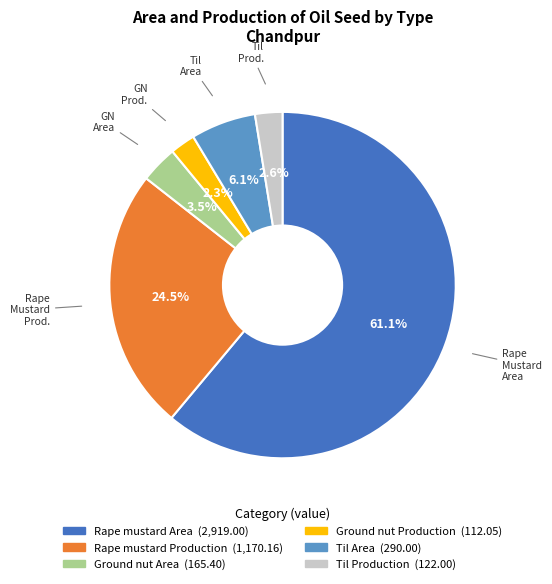

Which slice represents more than half of the pie?

Rape mustard Area